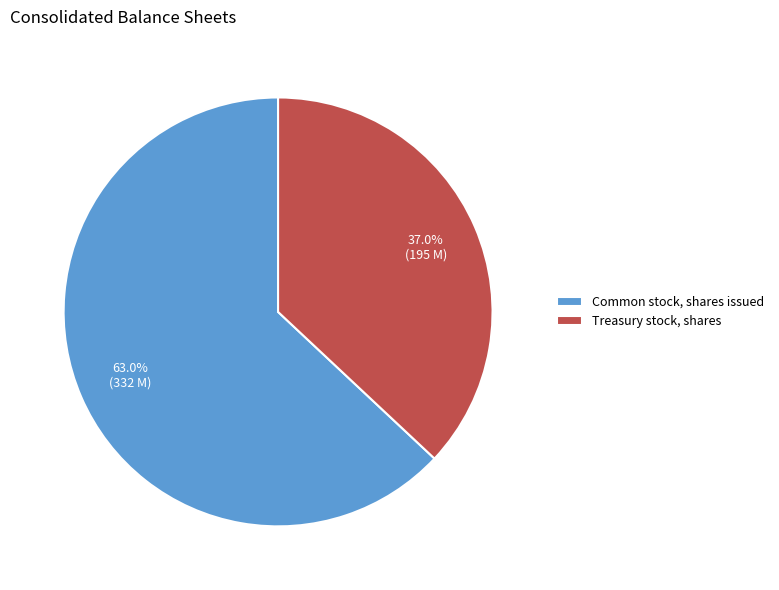

The Treasury stock, shares slice represents 28% of the pie. True or false?

False